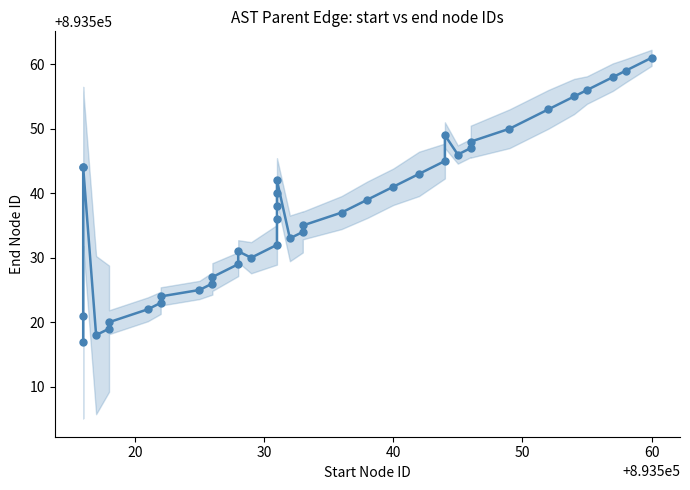

What is the minimum value shown in the chart?

893517